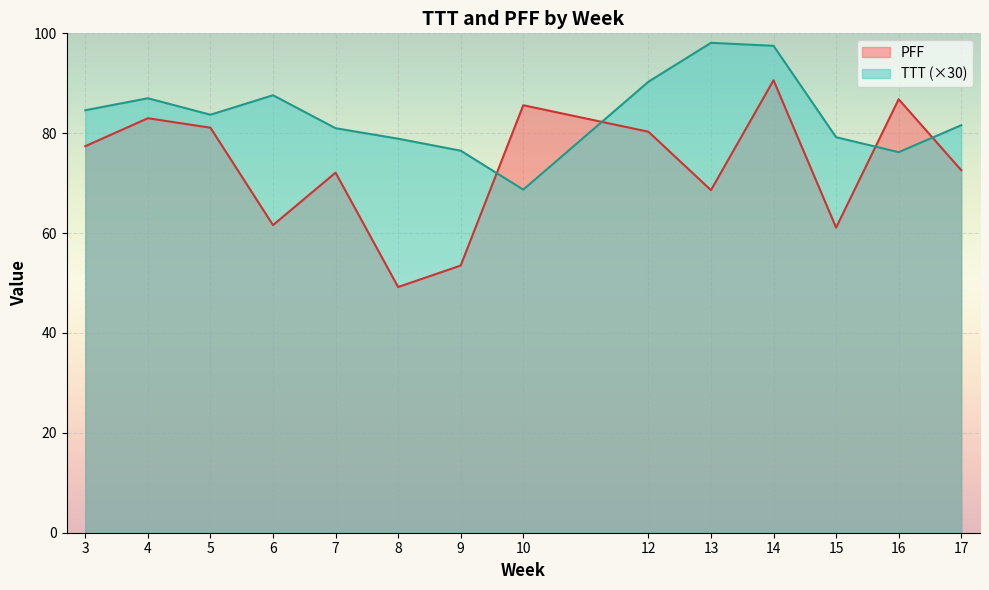

What is the difference between the maximum and minimum values in the TTT series?

29.4